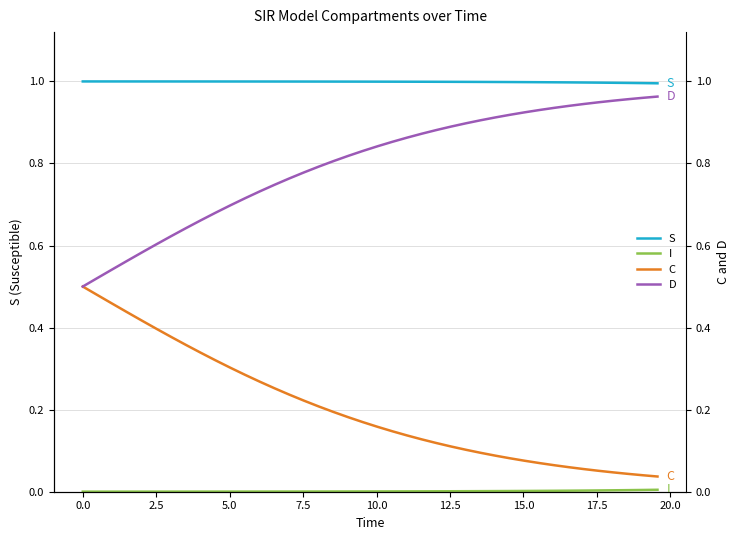

Which series has the widest spread of values?

C